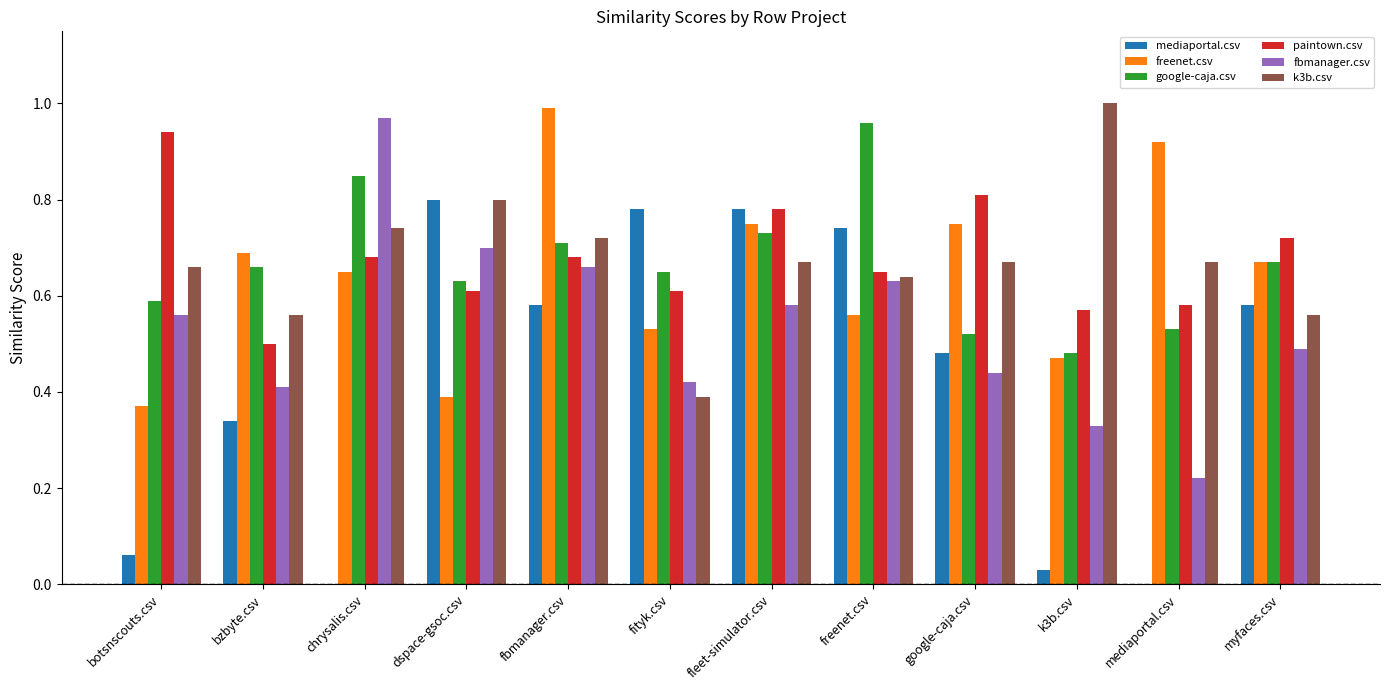

At which label is fbmanager.csv closest to 0?

mediaportal.csv